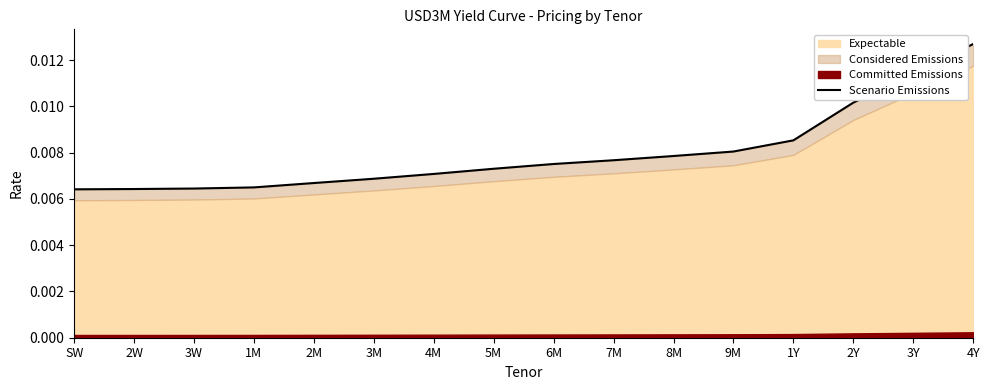

True or false: the data shows 0.0 at 2W.

True